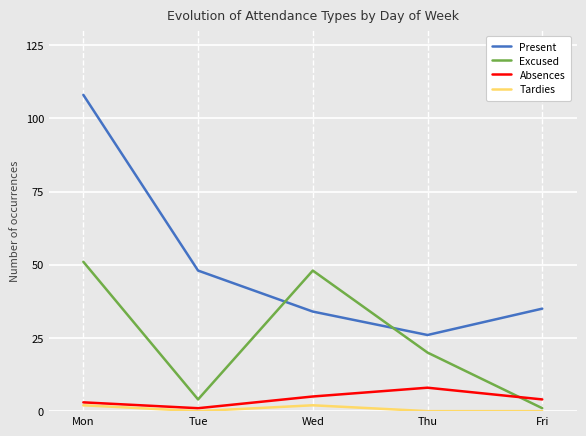

What is the maximum value for Excused?

51